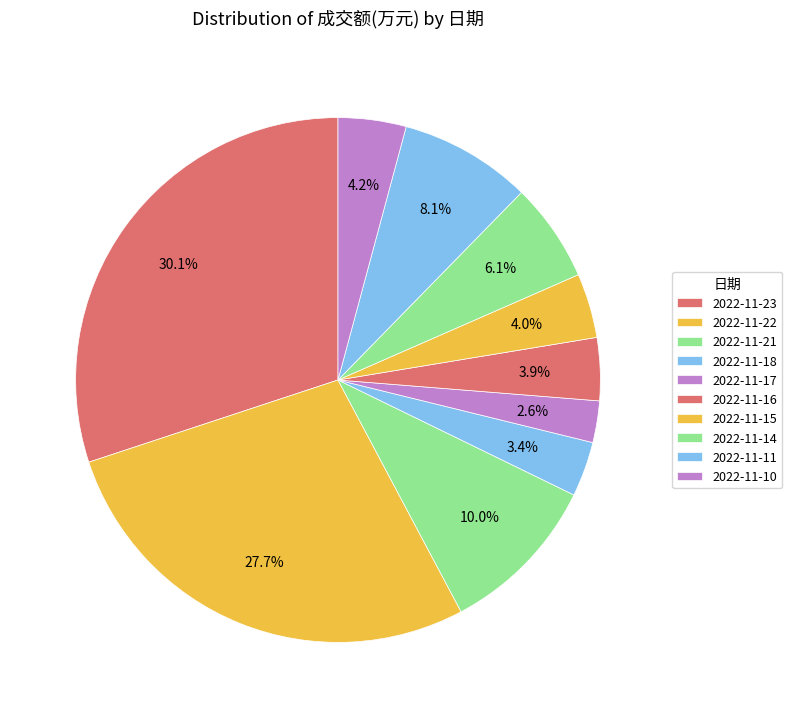

Rank the categories by value from highest to lowest.

2022-11-23, 2022-11-22, 2022-11-21, 2022-11-11, 2022-11-14, 2022-11-10, 2022-11-15, 2022-11-16, 2022-11-18, 2022-11-17